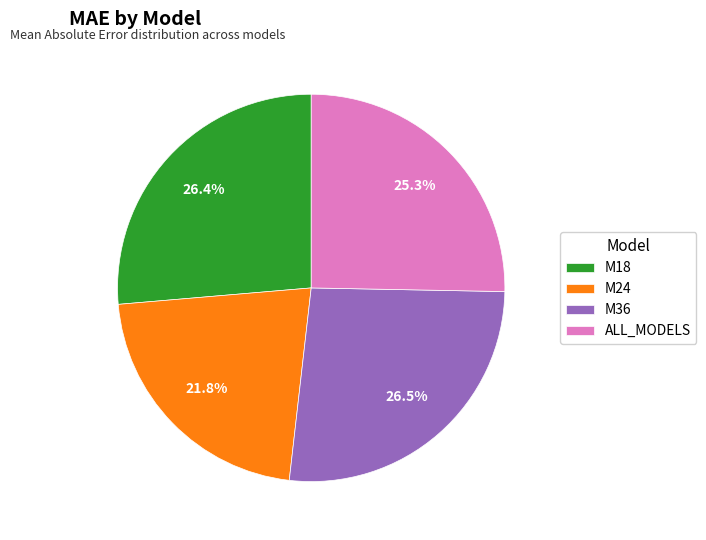

Approximately how many times larger is the value at M24 compared to M36?

0.8